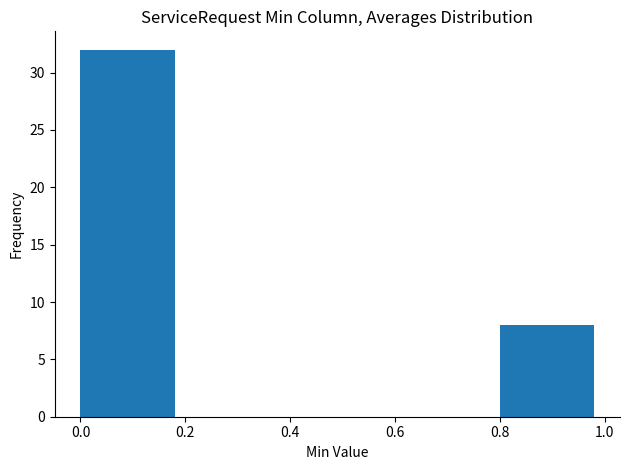

Reading left to right, list every bar in this chart as the range it spans on the x-axis followed by its height. The values are not printed on the chart, so give them approximately, as read against the axis.

0.0 to 0.2: 32
0.2 to 0.4: 0
0.4 to 0.6: 0
0.6 to 0.8: 0
0.8 to 1.0: 8